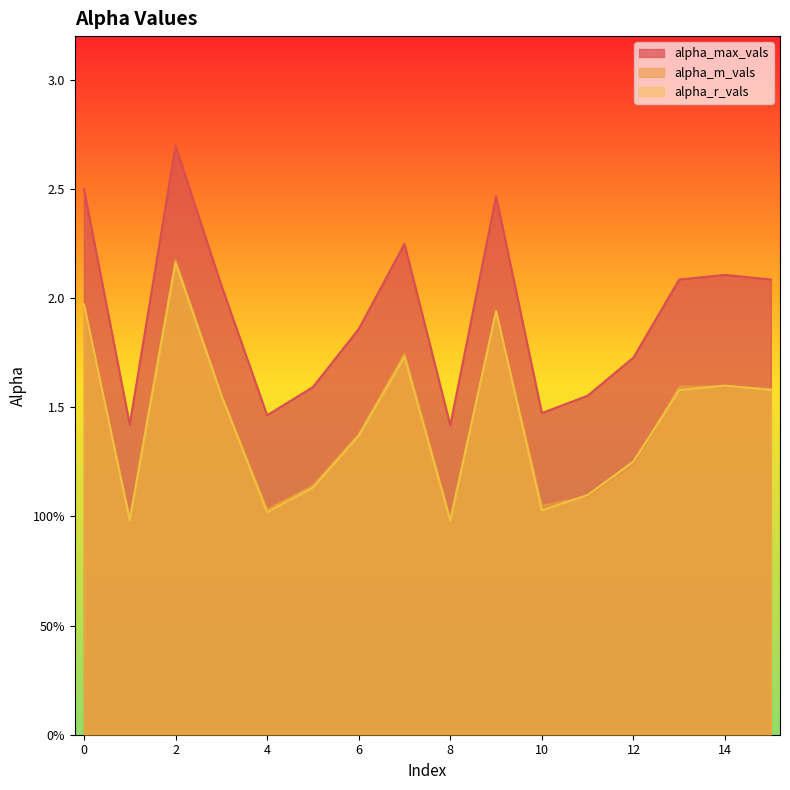

True or false: alpha_max_vals has a value of 1.5 at 10.

True